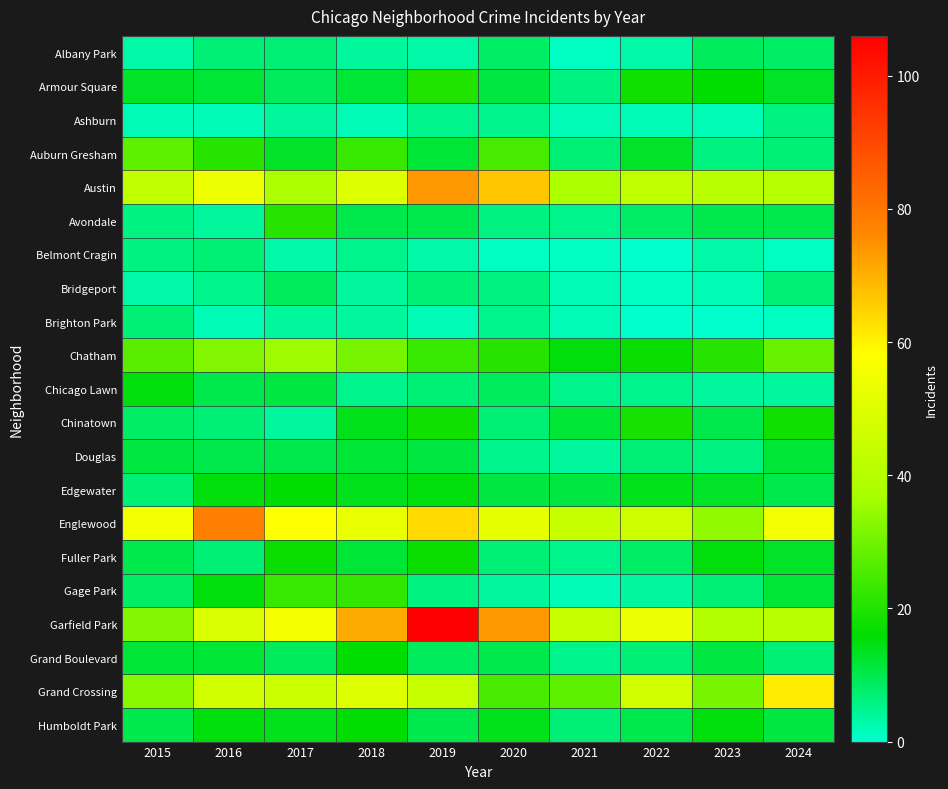

Between 2018 and 2024, which series saw the biggest shift?

Garfield Park